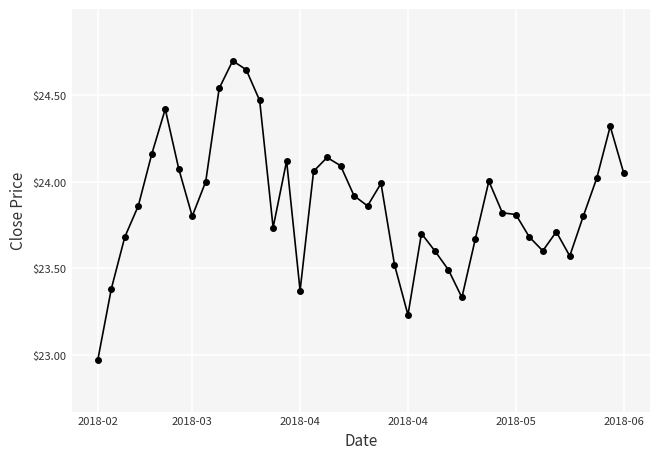

What is the difference between the maximum and second lowest values?

1.5